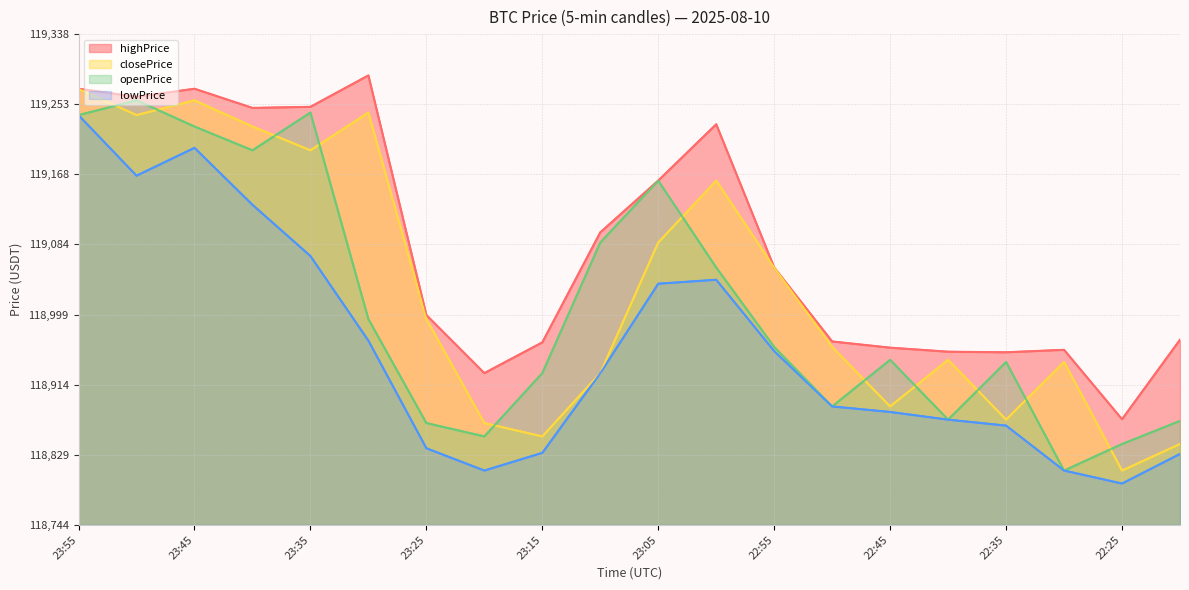

What is the lowest value of the closePrice series?

118809.9